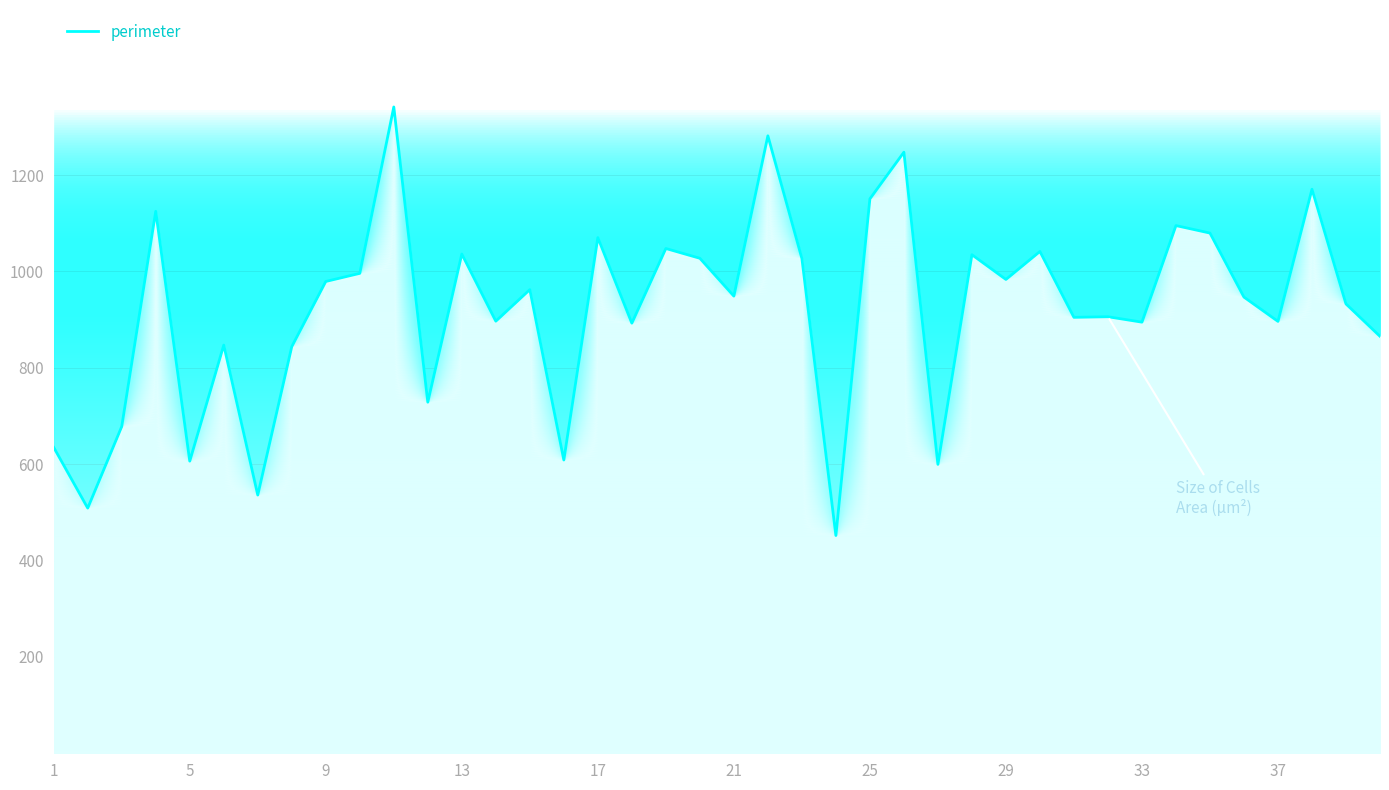

What is the smallest value displayed?

451.9